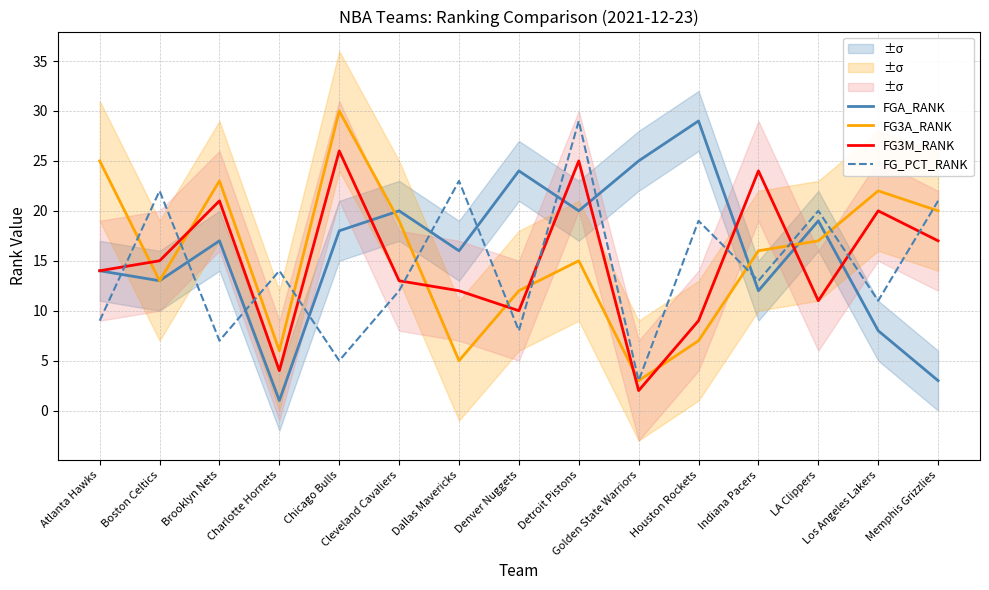

List the series in order of their peak value, lowest first.

FG3M_RANK, FGA_RANK, FG_PCT_RANK, FG3A_RANK